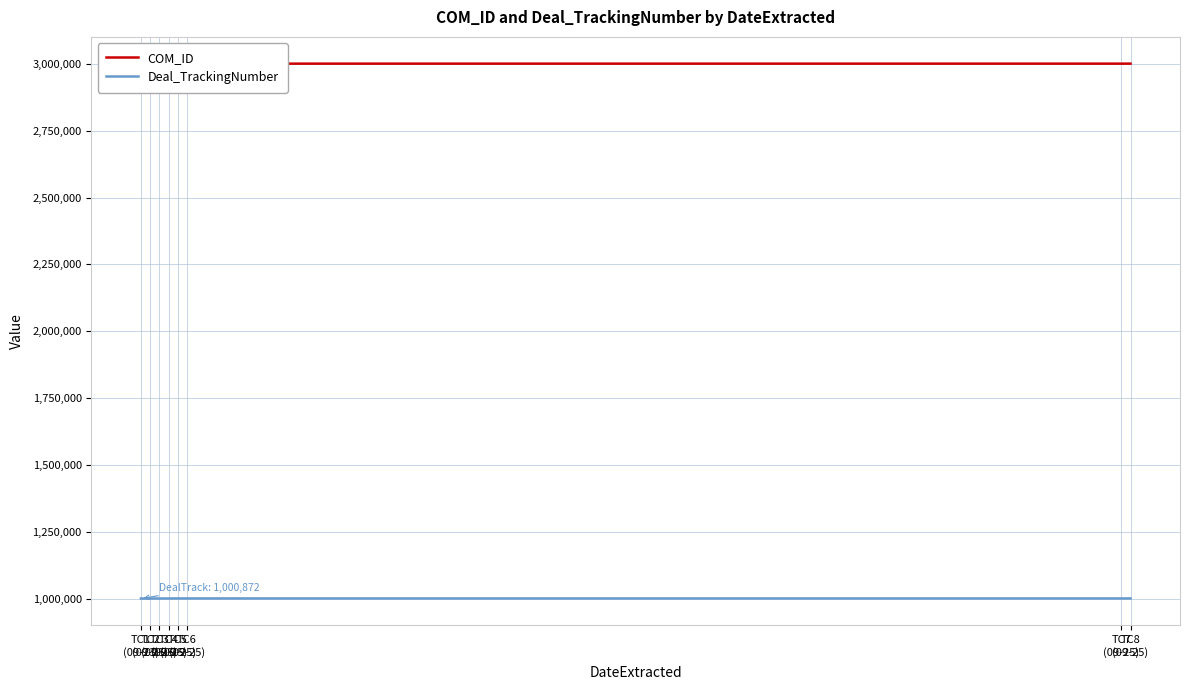

What is the difference between the second highest and second lowest values in the Deal_TrackingNumber series?

251